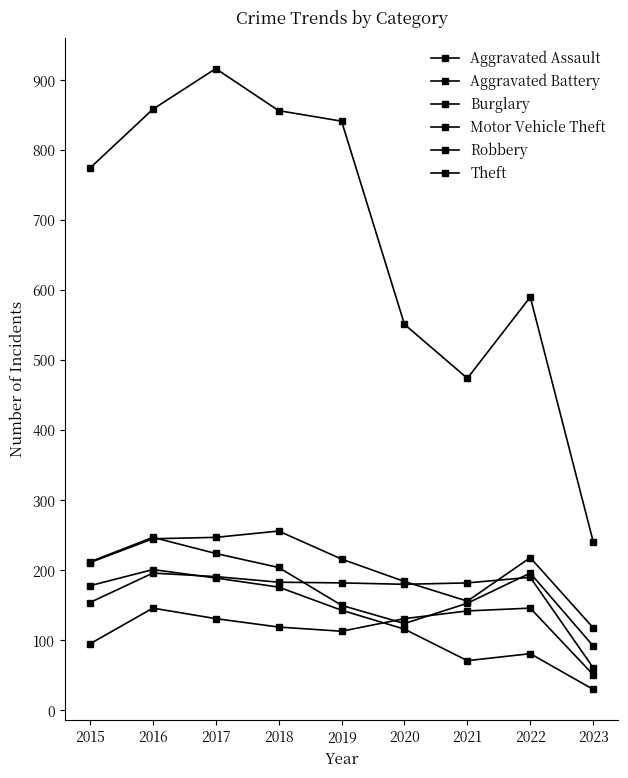

How many data points does each series have?

9